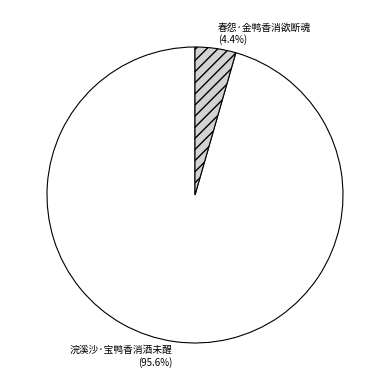

To the nearest percent, what is the difference between the 春怨·金鸭香消欲断魂 and 浣溪沙·宝鸭香消酒未醒 slice percentages?

91%